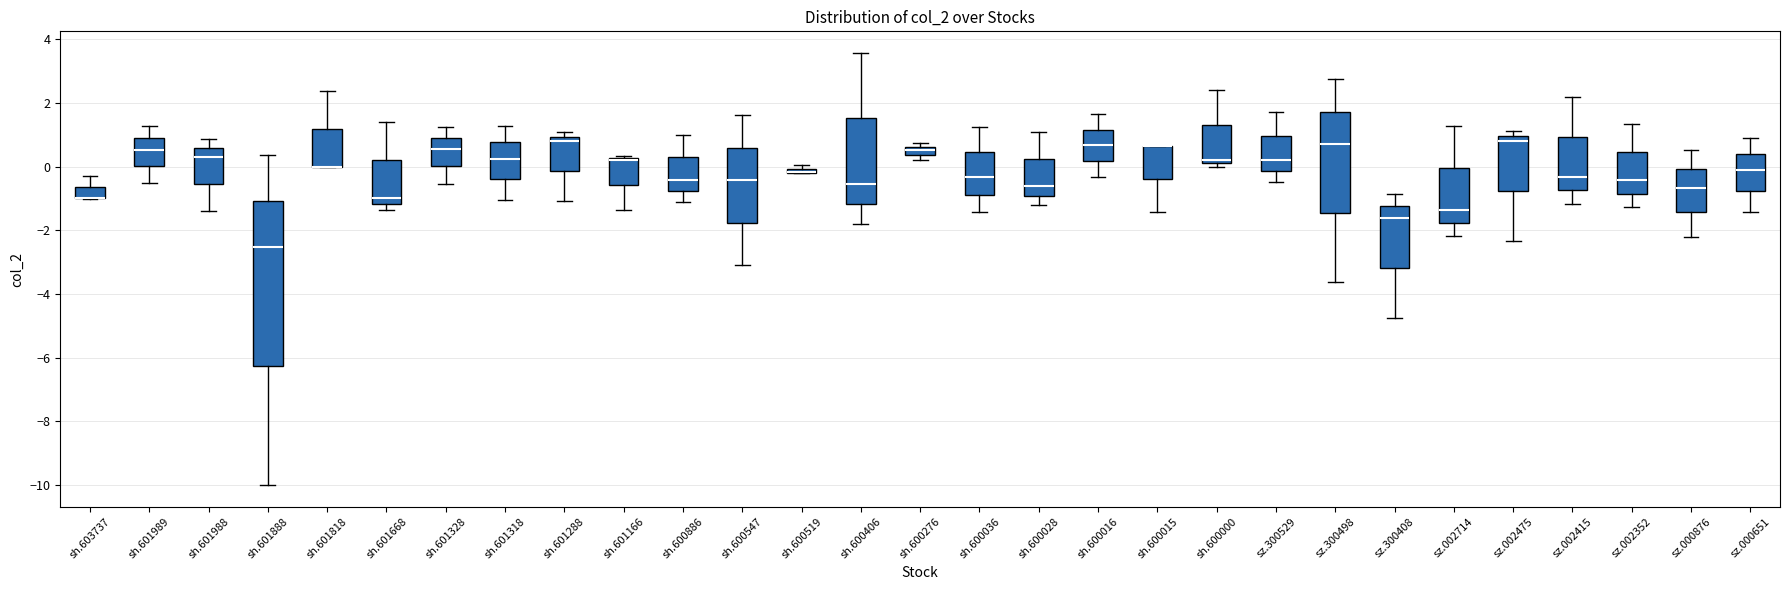

Comparing the boxes themselves (not the whiskers), which one is the tallest?

sh.601888